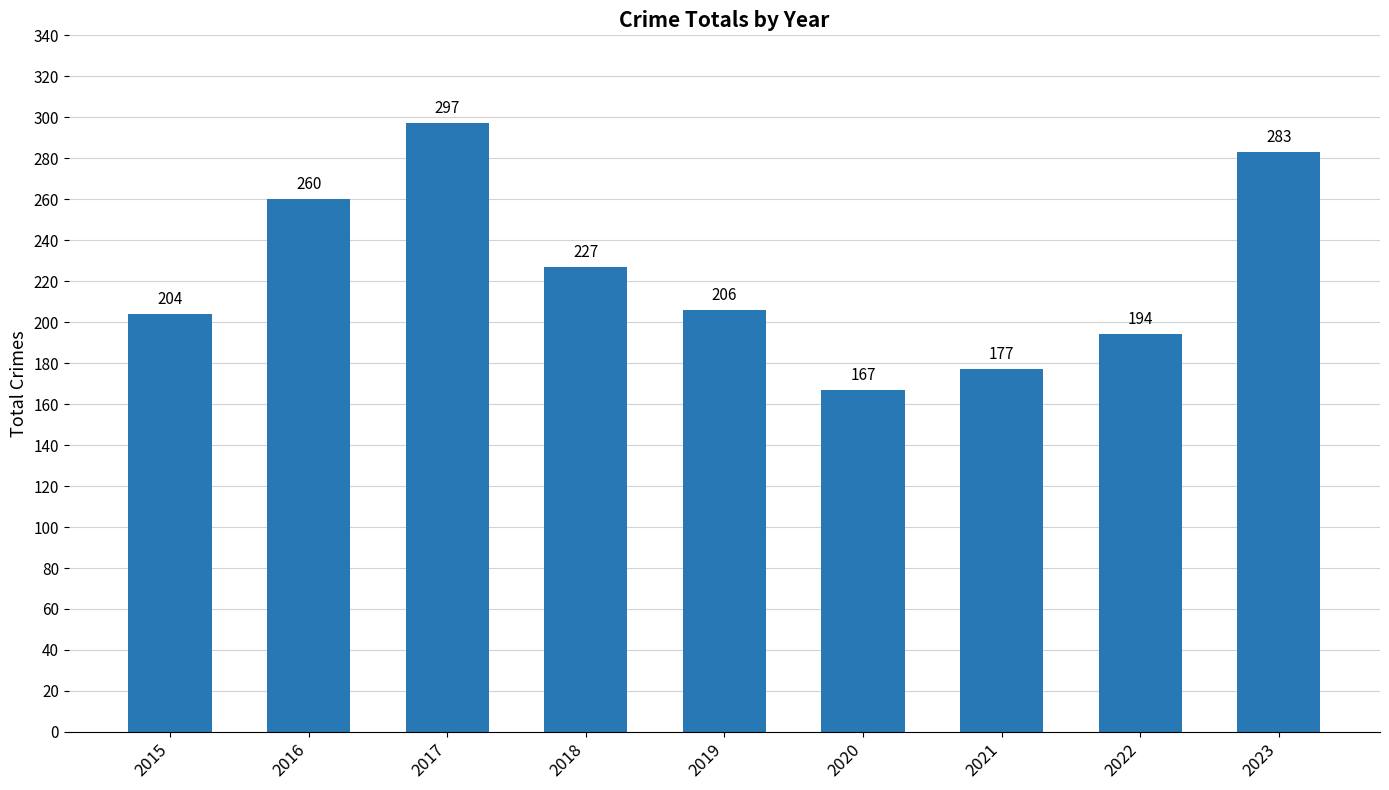

Are the bars grouped side by side (vs. stacked)?

No